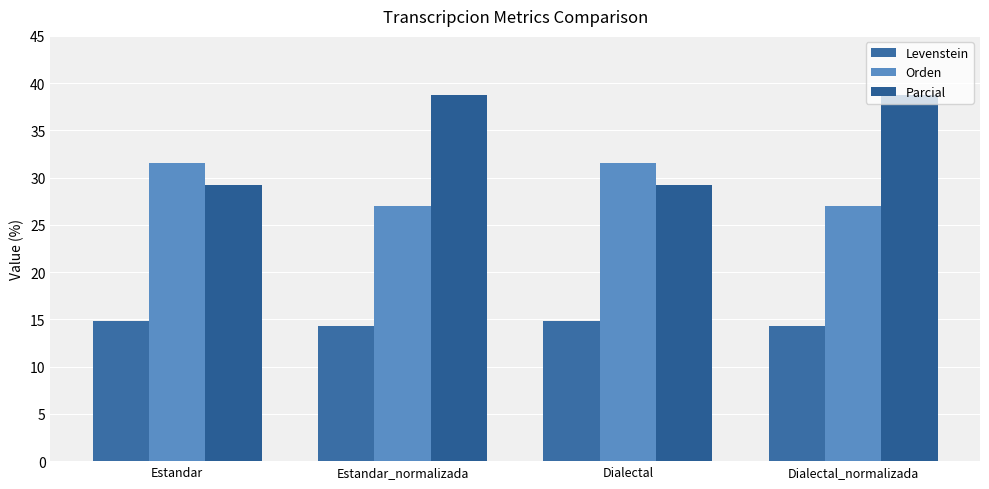

True or false: Levenstein has a value of 6.2 at Dialectal.

False